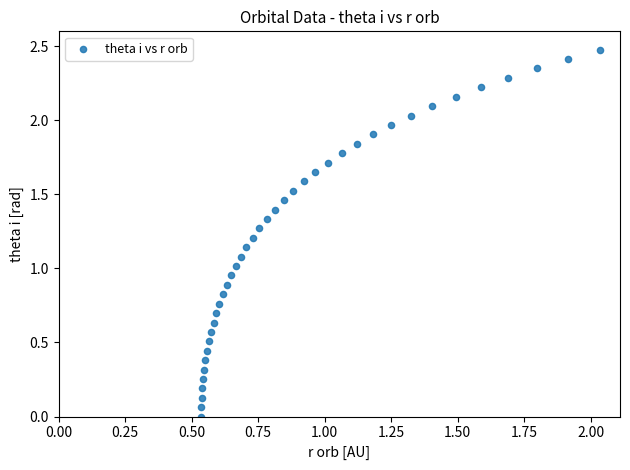

What is the range of Y values (max minus min)?

2.5